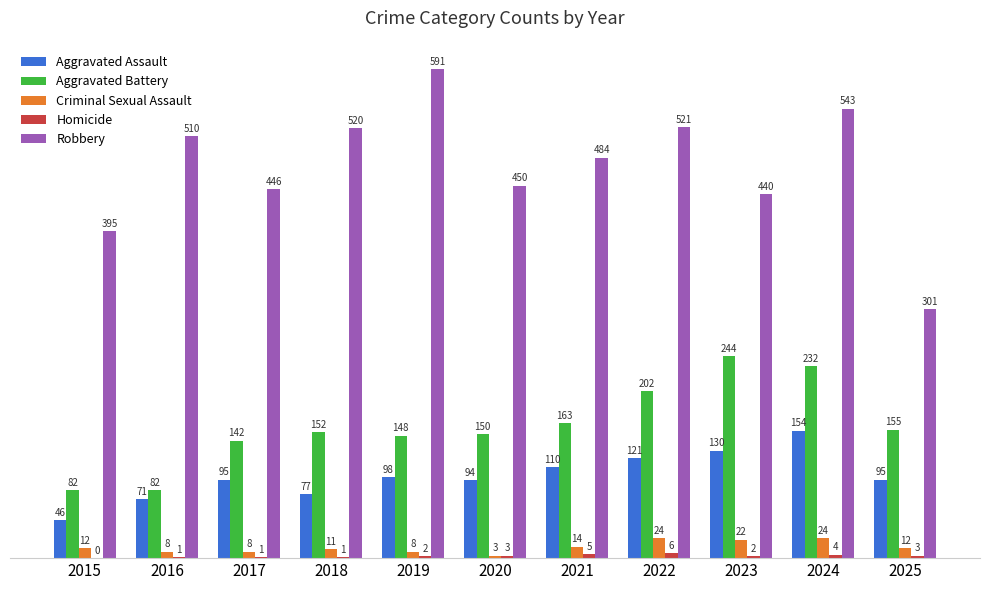

What is the sum of the Robbery values at 2016 and 2022?

1031